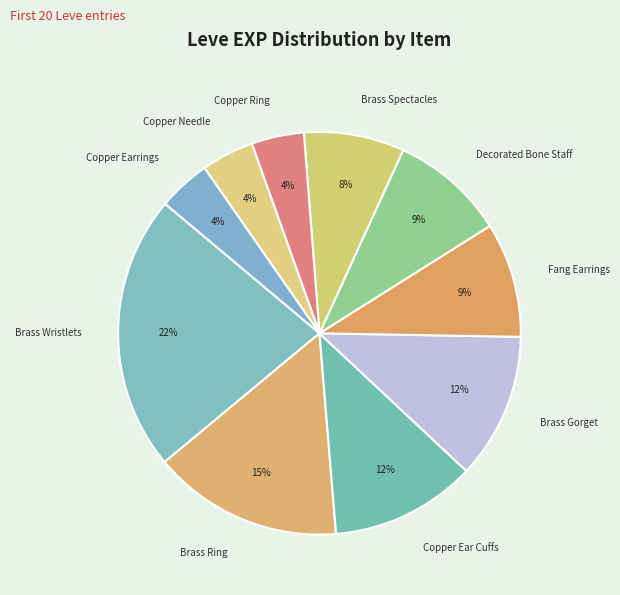

Count the number of slices in the pie.

10